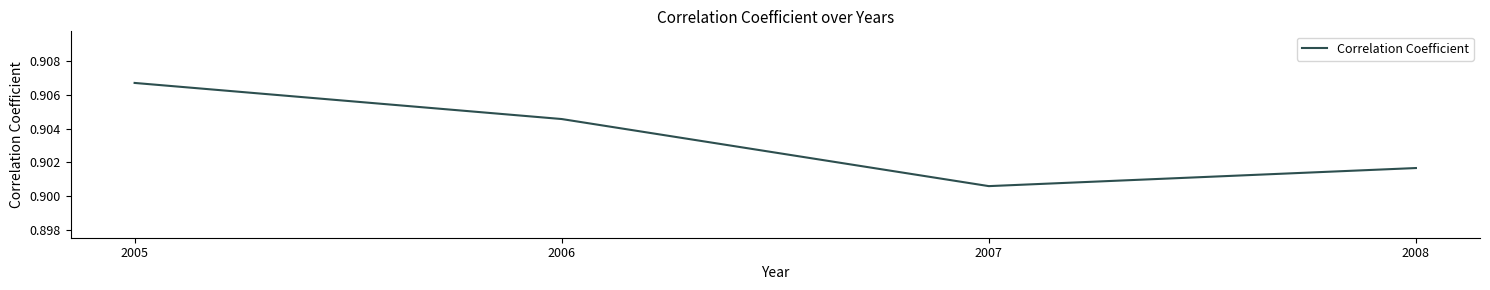

List the labels in order of value, smallest first.

2007, 2008, 2006, 2005